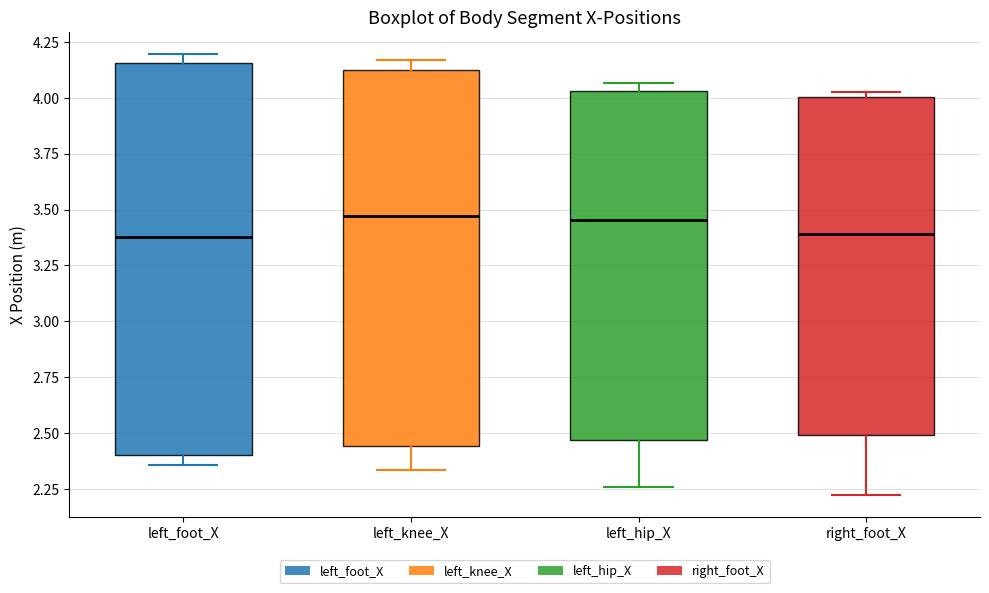

Comparing the boxes themselves (not the whiskers), which one is the tallest?

left_foot_X